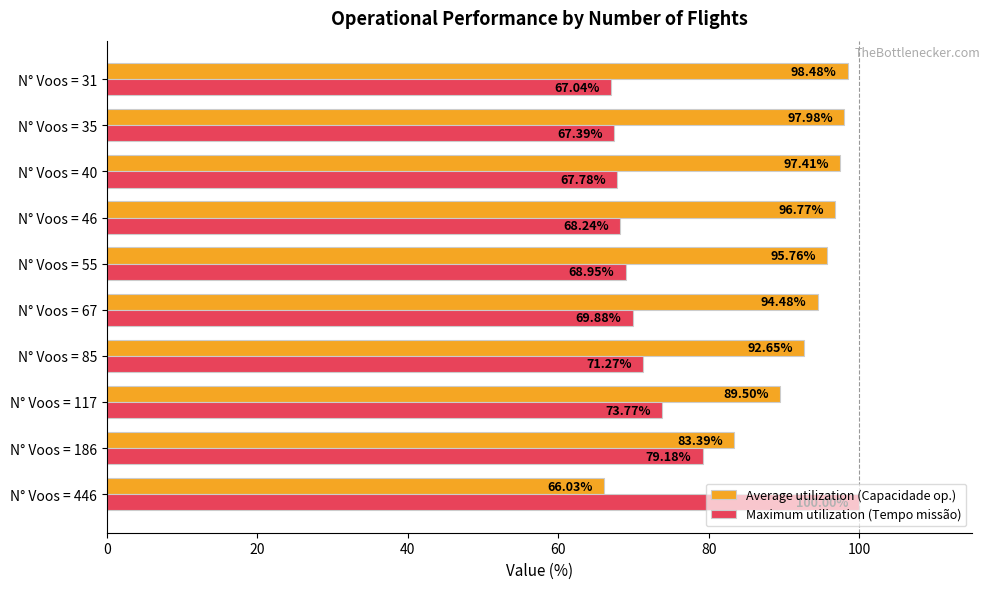

What is the difference between the Average utilization (Capacidade op.) values at N° Voos = 186 and N° Voos = 46?

13.4